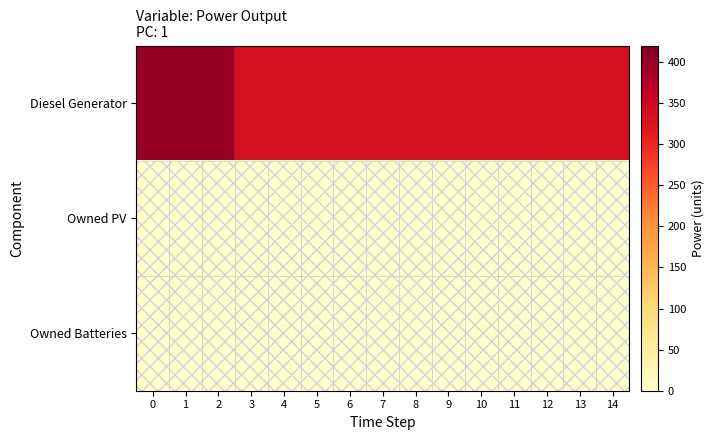

What is the difference between the highest and lowest values at 10?

335